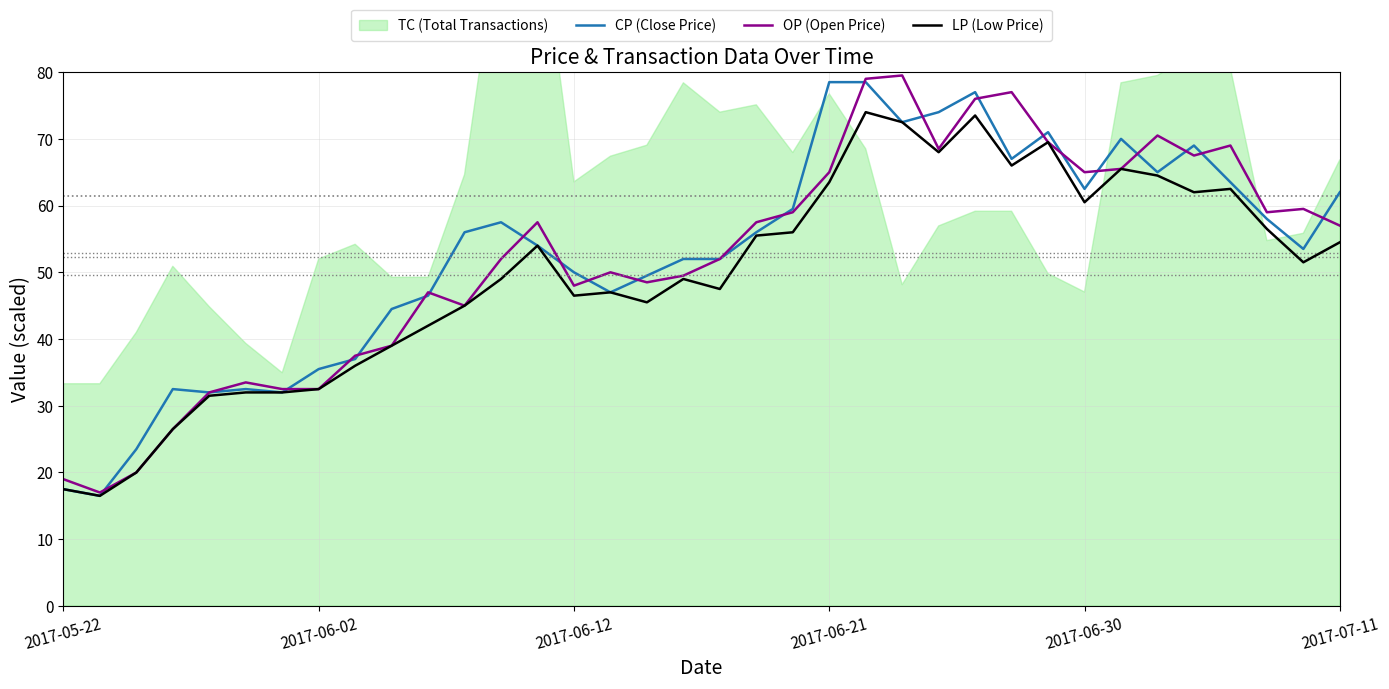

What is the value of the CP (Close Price) point at the 8th from the left?

35.5